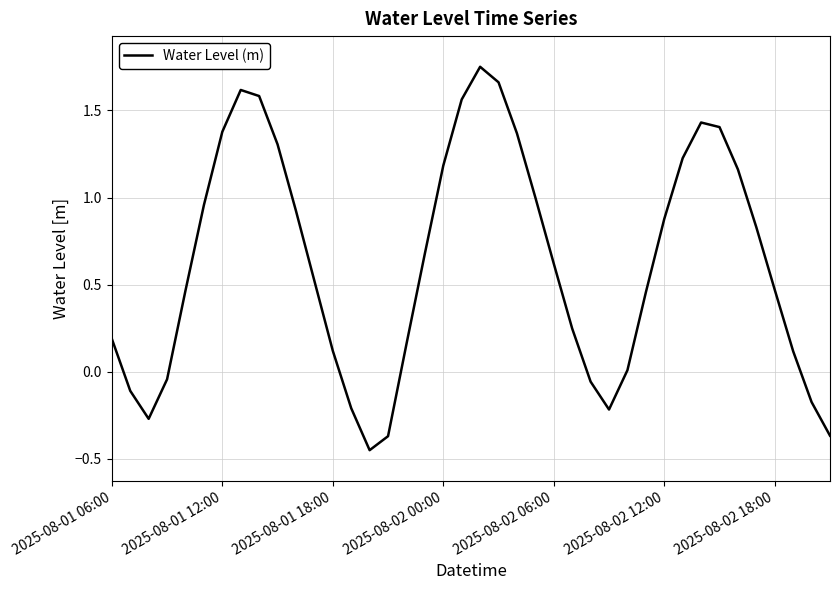

Does the chart display data point markers on the line(s)?

No